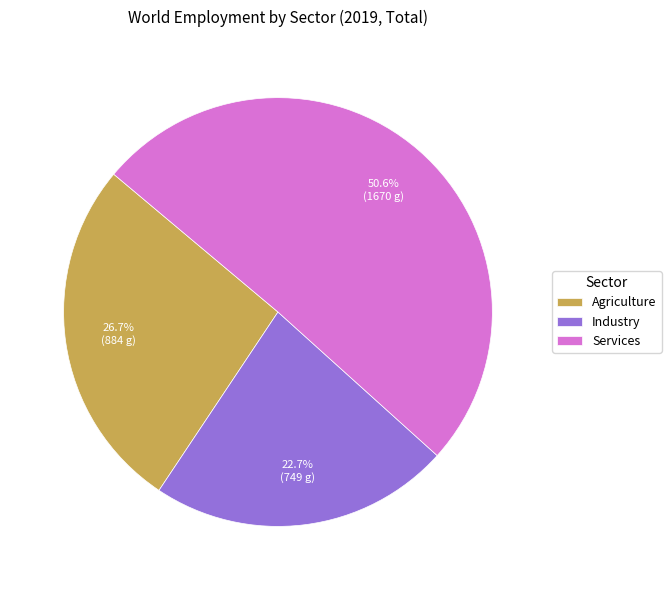

True or false: Services accounts for 51% of the total.

True